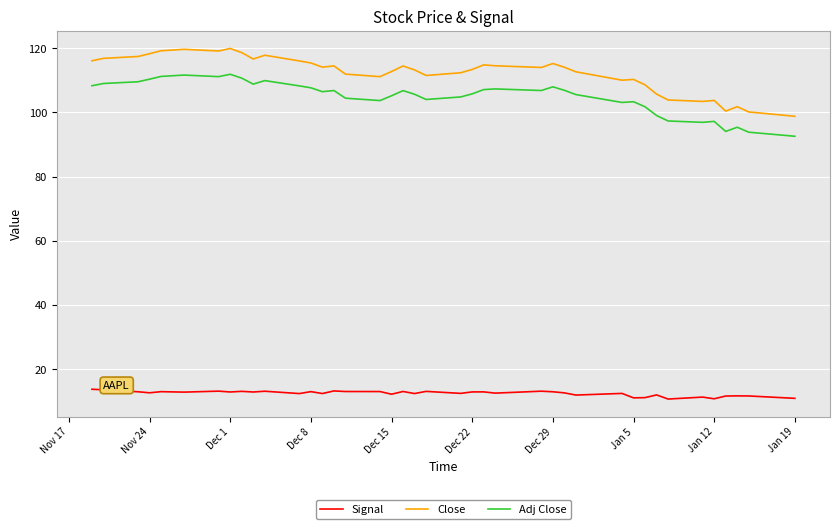

What is the difference between the maximum and minimum values in the Signal series?

3.0